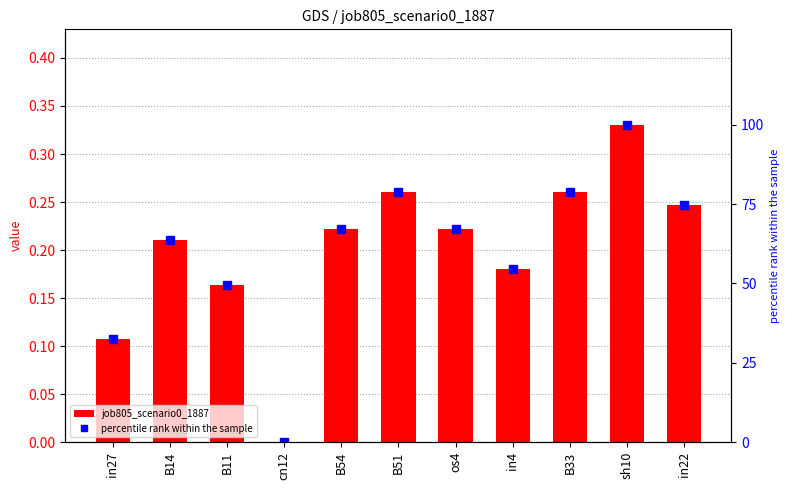

What is the label of the 7th bar from the left?

os4